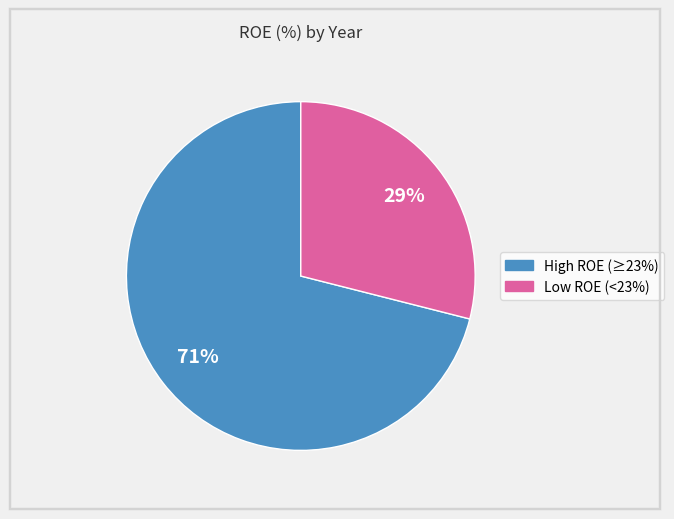

To the nearest percent, what is the difference between the largest and smallest slice percentages?

42%